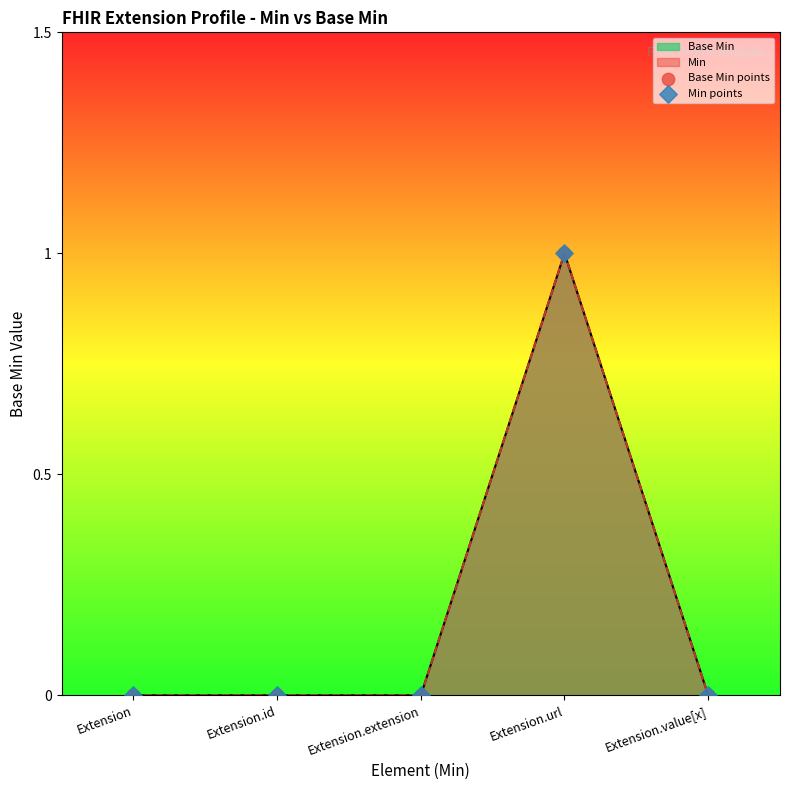

Is the value of Base Min points at Extension.extension greater than the value of Min points at Extension.url?

No